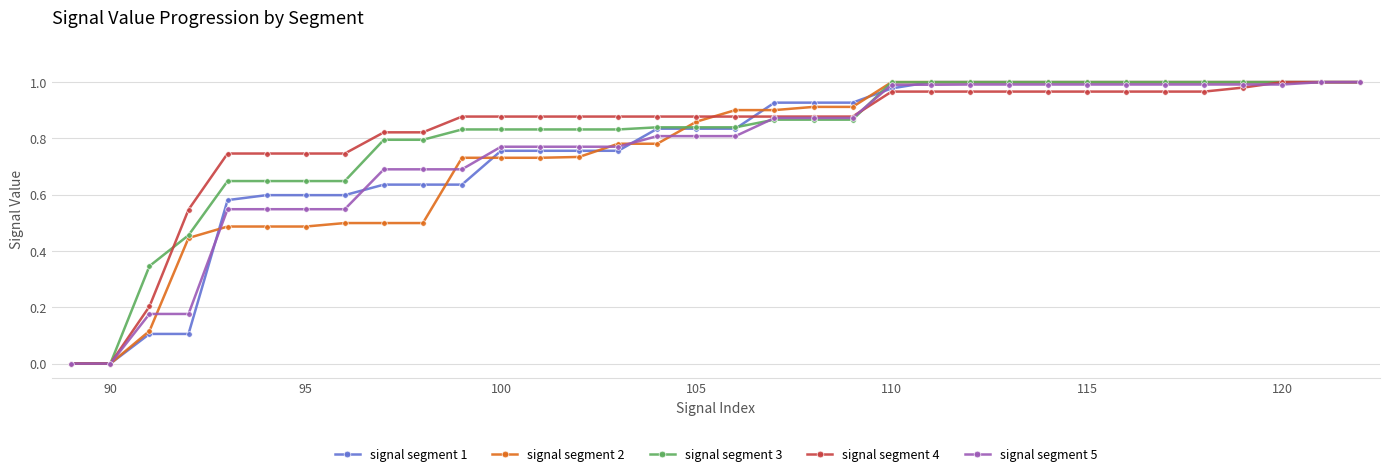

Does the chart have visible grid lines?

Yes